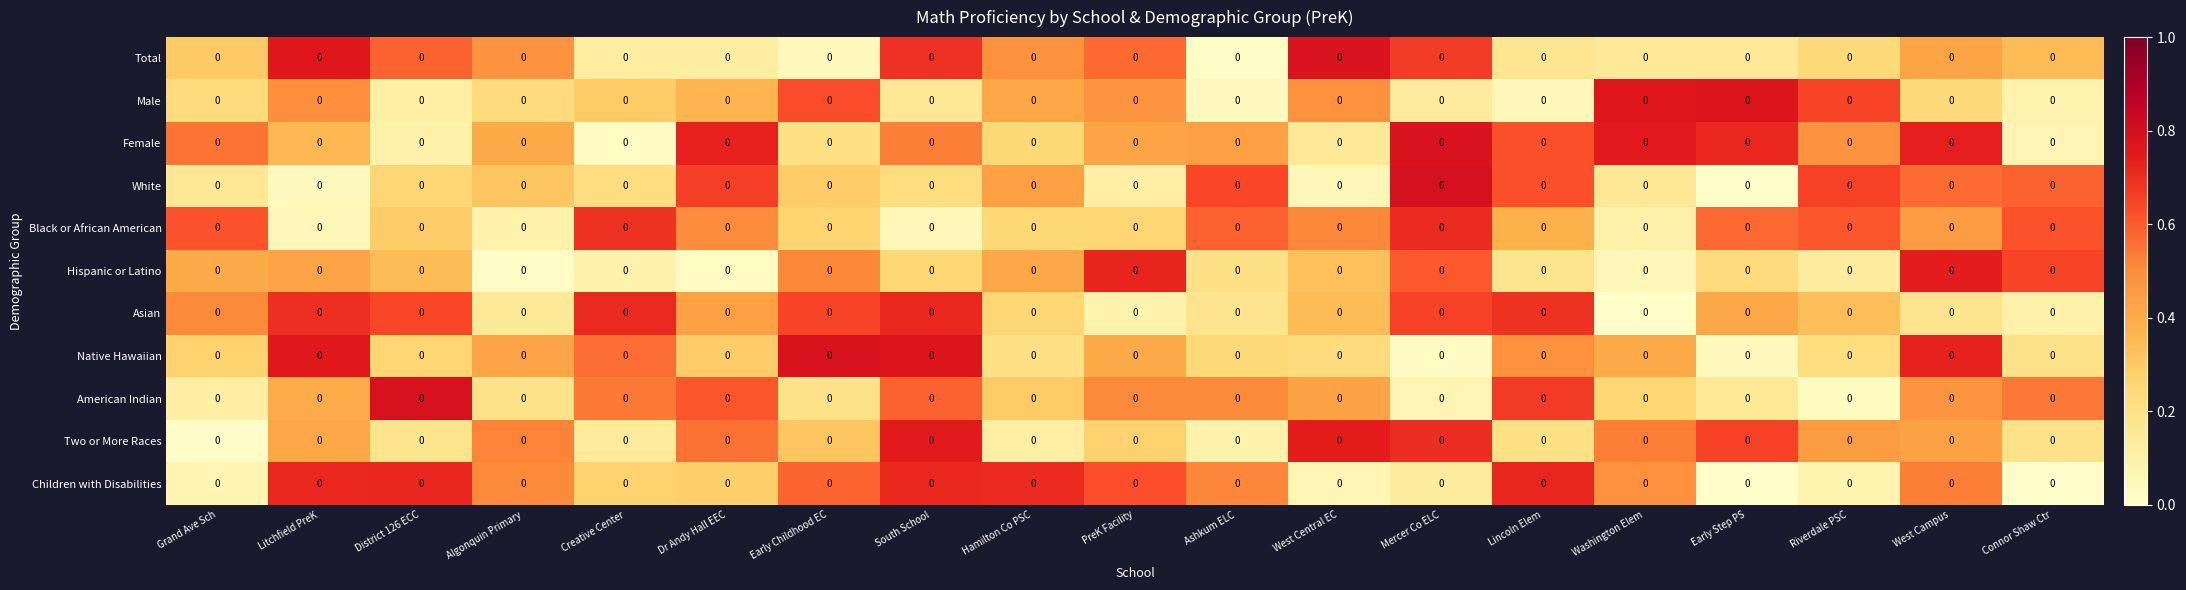

How many categories are shown in the chart?

19